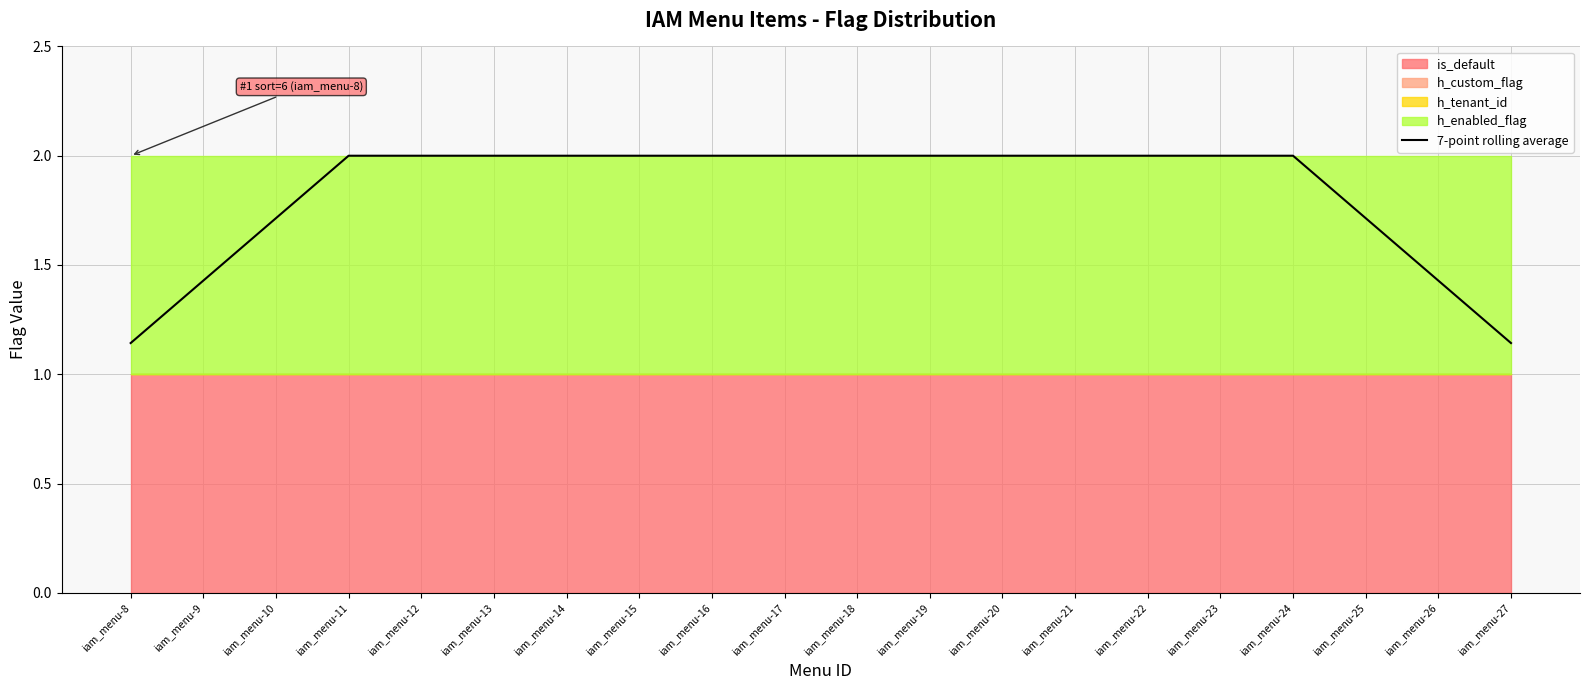

What is the sum of all values?

36.6